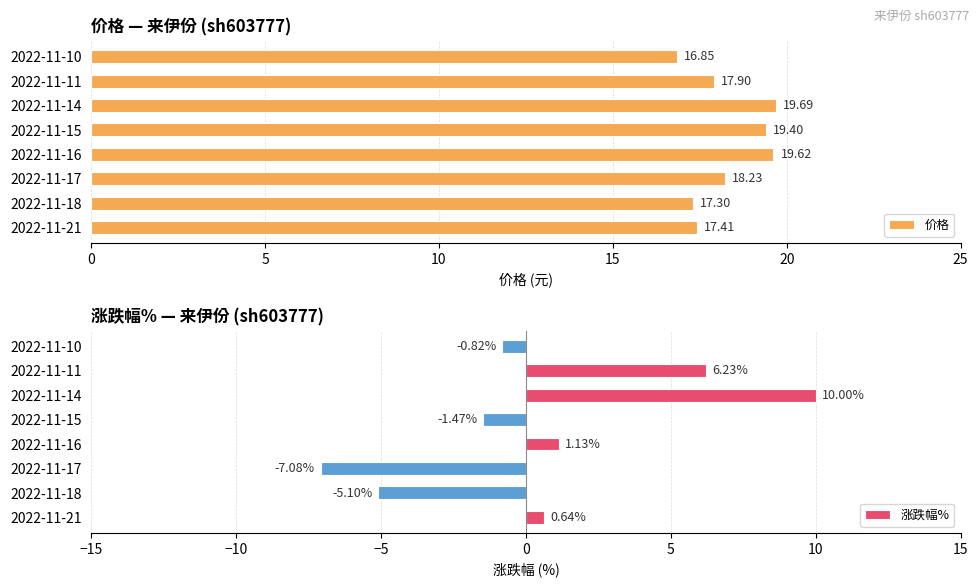

What is the minimum value shown in the chart?

-7.1